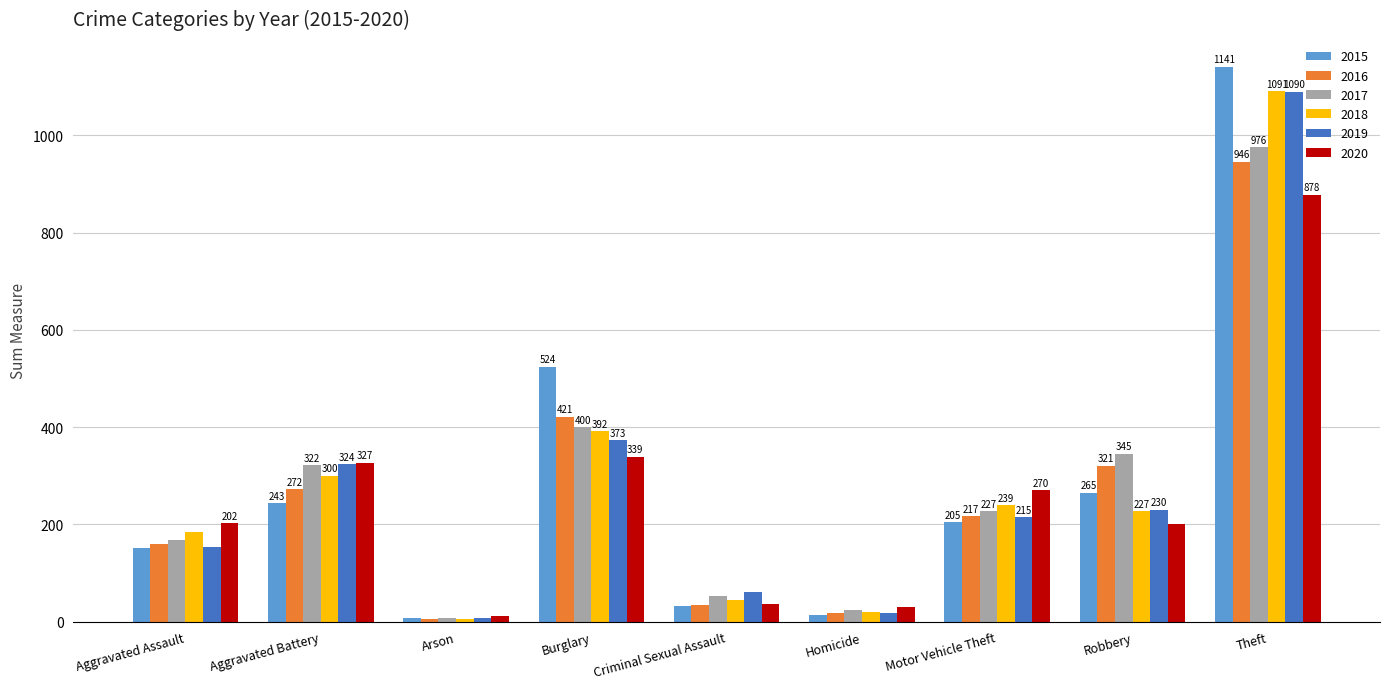

Is it true that 2016 equals 421 at Burglary?

True